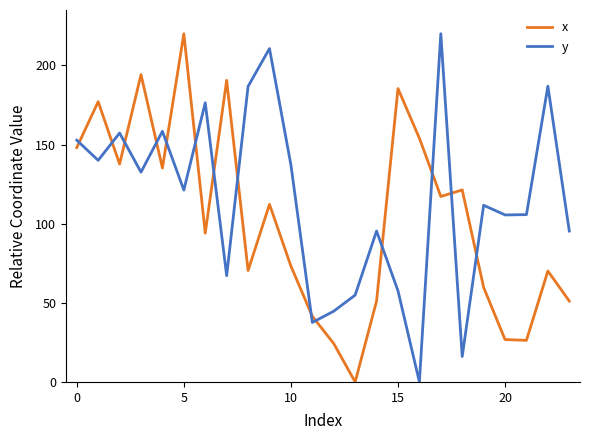

Which series has the largest total across all categories?

y